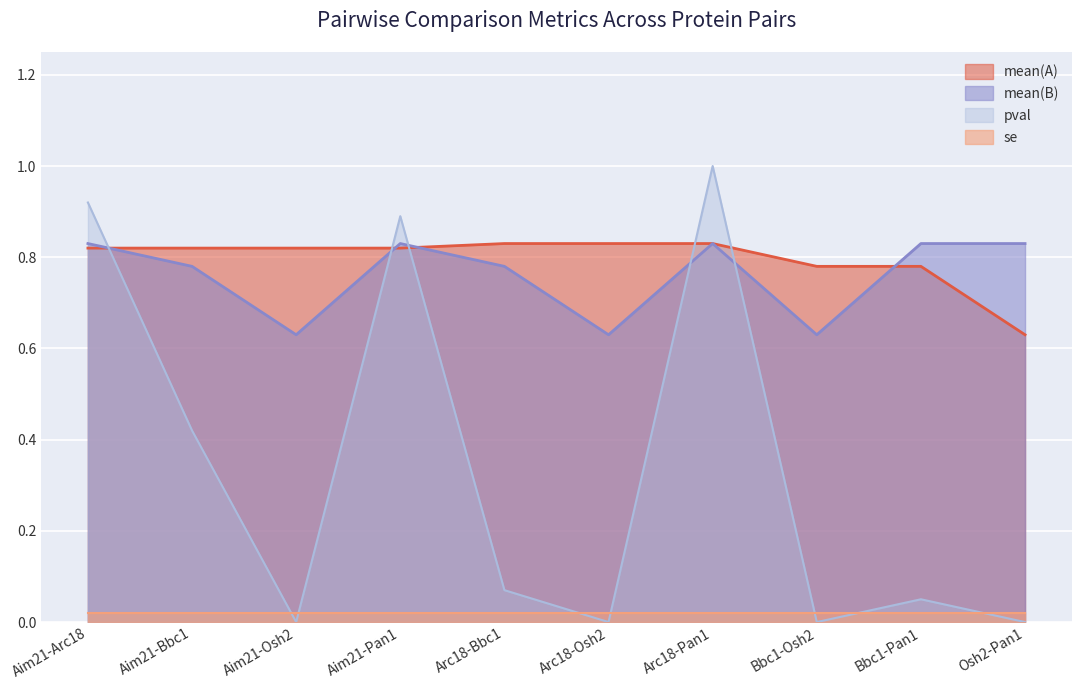

What are all the series names shown in the legend?

mean(A), mean(B), pval, se